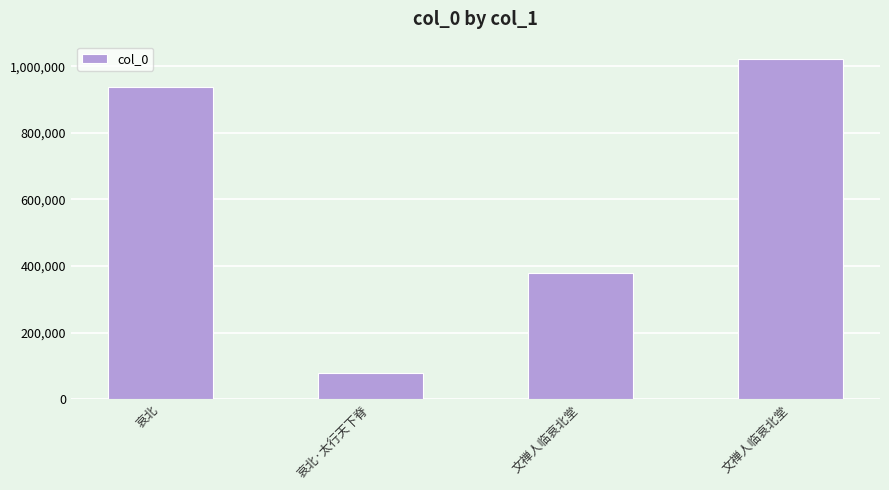

What is the label of the 3rd bar from the left?

文禅人临哀北堂